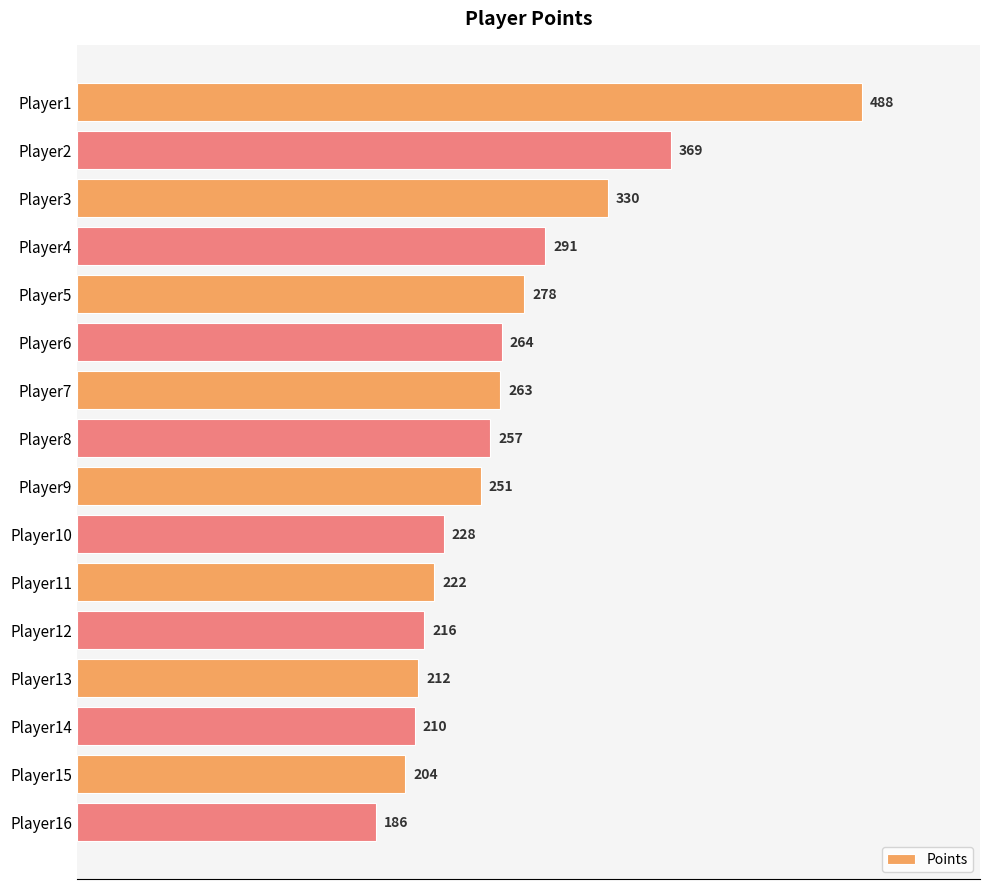

Reading bottom to top, list all the values displayed in this chart.

Player16=186	Player15=204	Player14=210	Player13=212	Player12=216	Player11=222	Player10=228	Player9=251	Player8=257	Player7=263	Player6=264	Player5=278	Player4=291	Player3=330	Player2=369	Player1=488